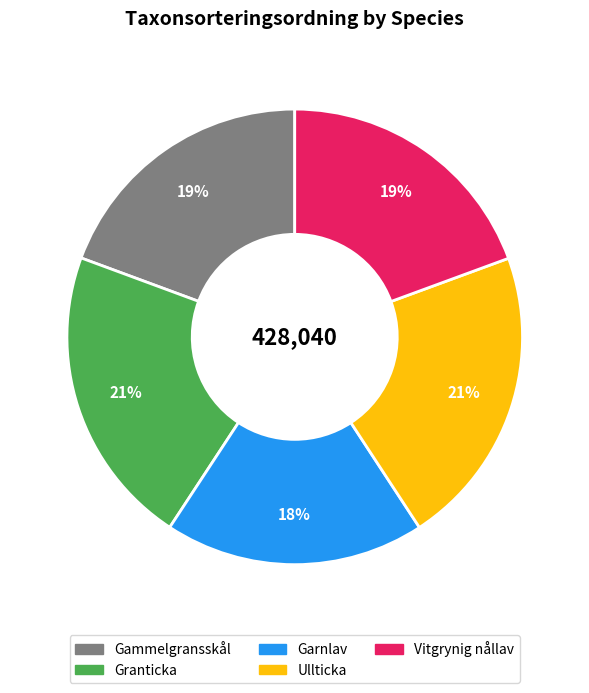

Which slice is the smallest?

Garnlav